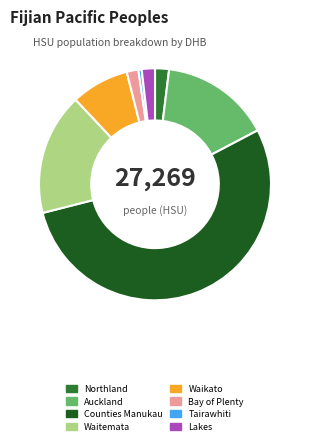

What is the largest slice in the pie chart?

Counties Manukau